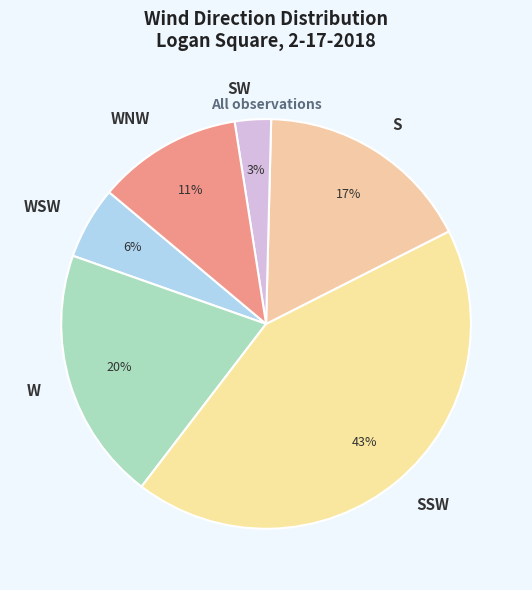

Between WSW and S, which is larger?

S